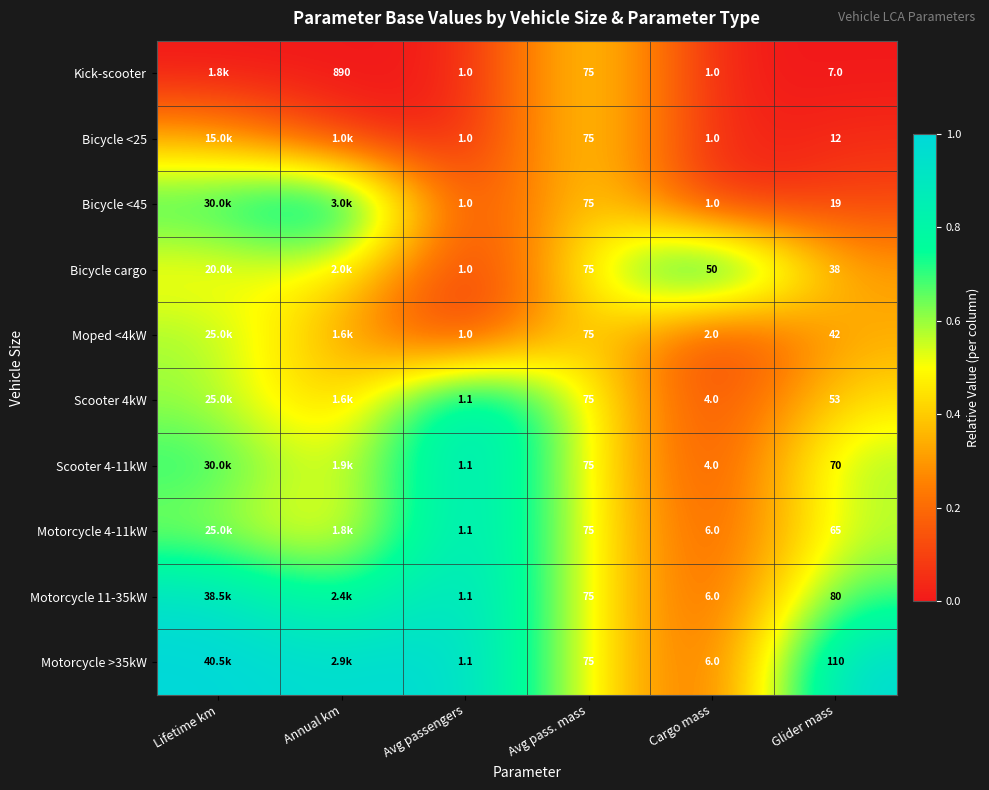

Between Lifetime km and Glider mass, which is larger?

Lifetime km